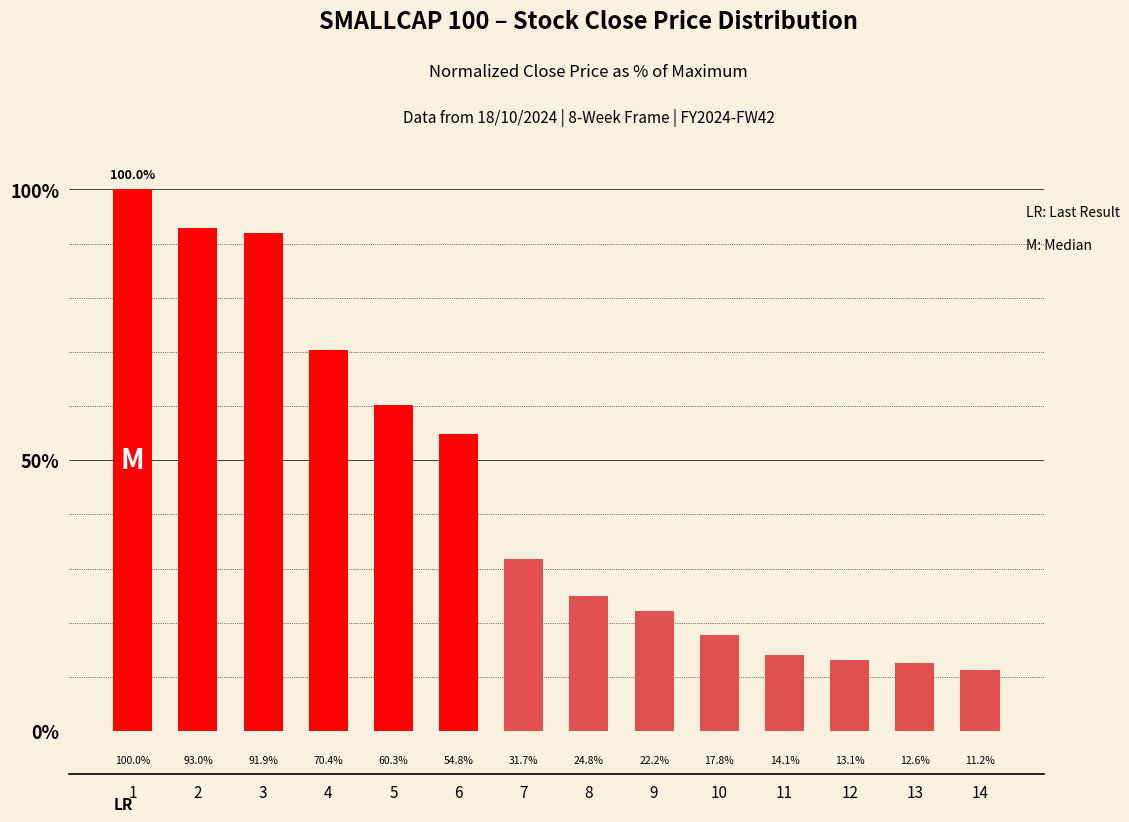

How many distinct data groups are displayed?

1